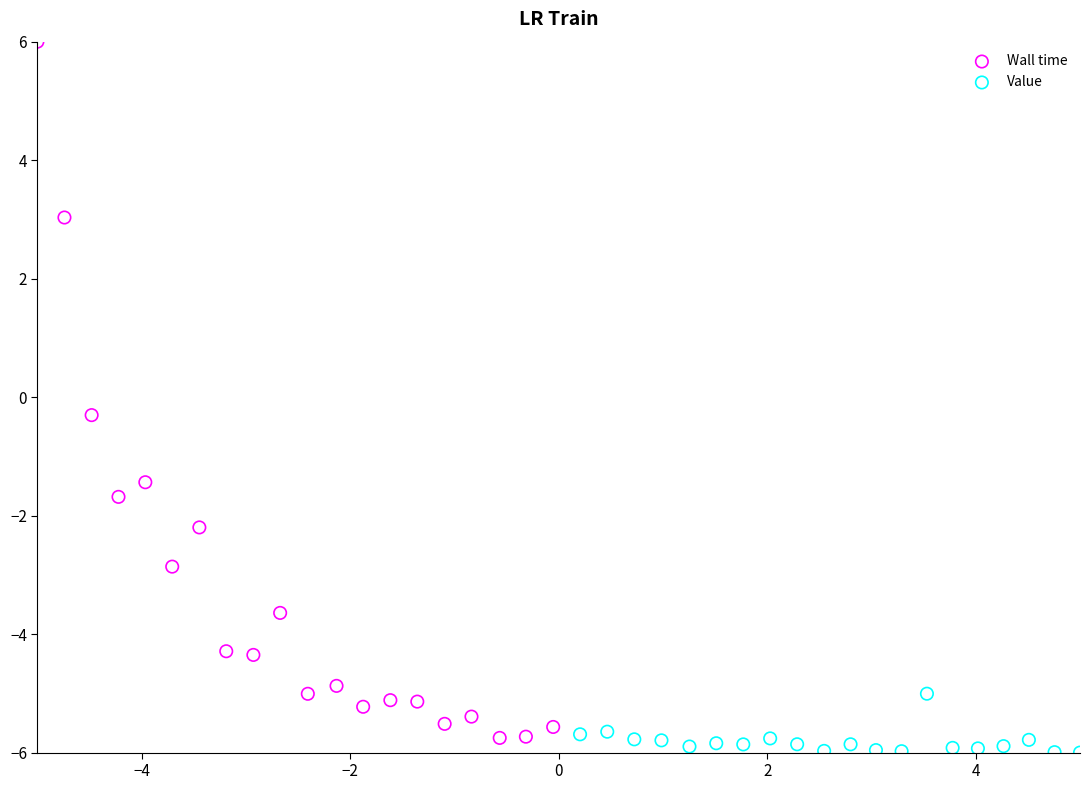

What are all the series names shown in the legend?

Wall time, Value